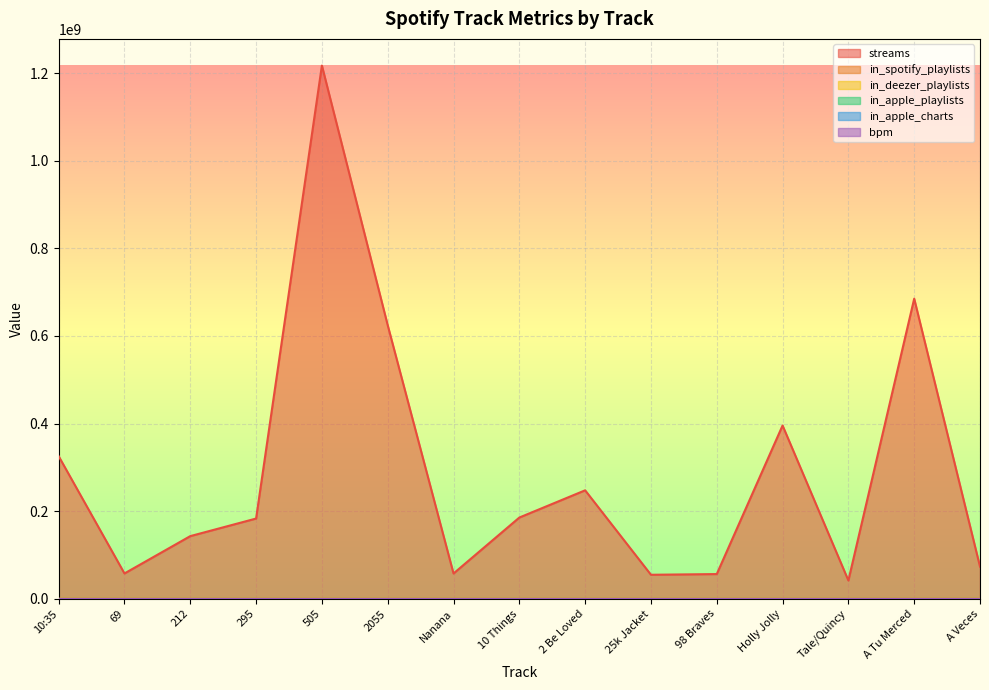

Is it true that in_apple_playlists equals 10 at 212?

True